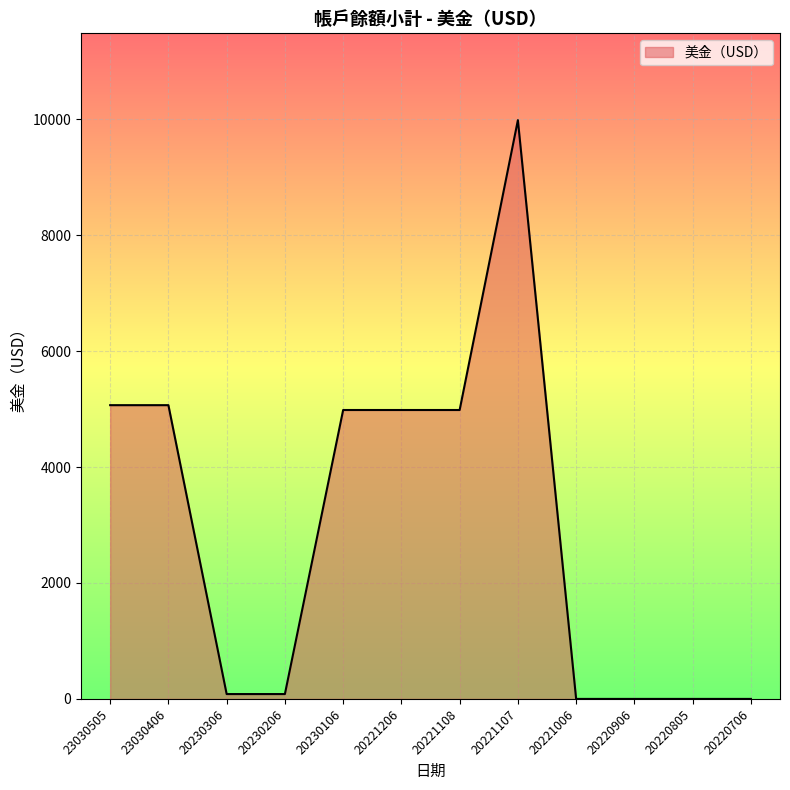

The value at 23030406 is 5067.5. True or false?

True